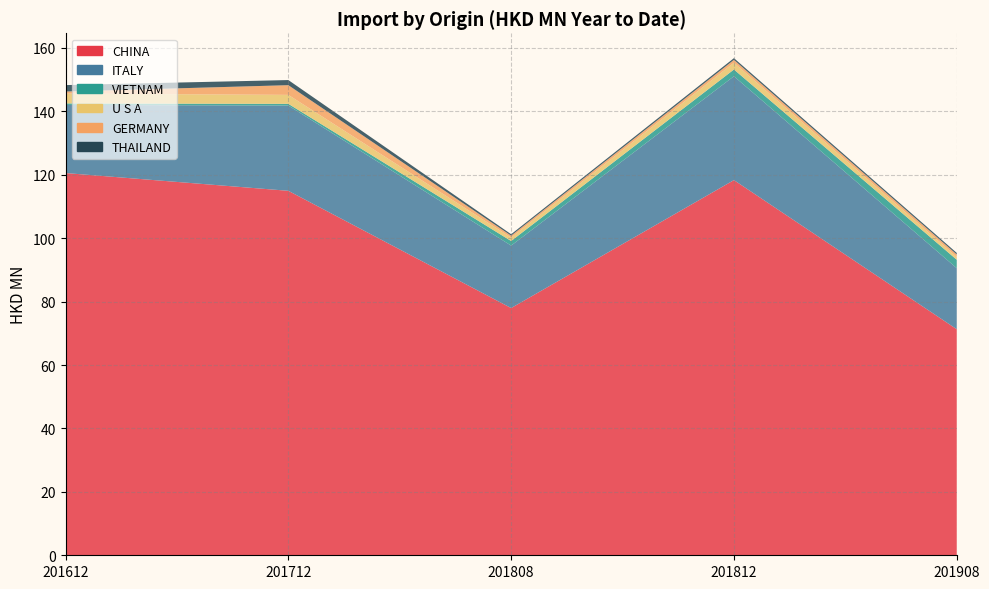

Reading left to right, what are all the values shown in this chart?

CHINA: 201612=120.6	201712=115.0	201808=78.0	201812=118.3	201908=71.3
ITALY: 201612=21.5	201712=26.9	201808=19.7	201812=32.8	201908=19.2
VIETNAM: 201612=0.5	201712=0.5	201808=1.5	201812=2.1	201908=2.7
U S A: 201612=3.1	201712=2.8	201808=1.1	201812=2.1	201908=0.9
GERMANY: 201612=0.6	201712=3.1	201808=0.6	201812=0.9	201908=0.8
THAILAND: 201612=2.0	201712=1.6	201808=0.4	201812=0.5	201908=0.5